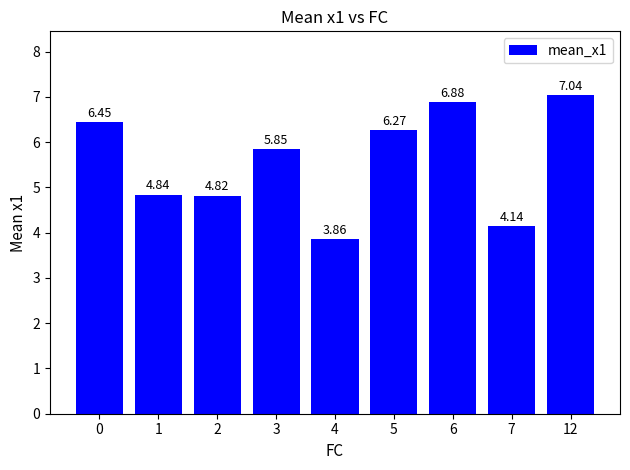

At which label is the value closest to 5?

1